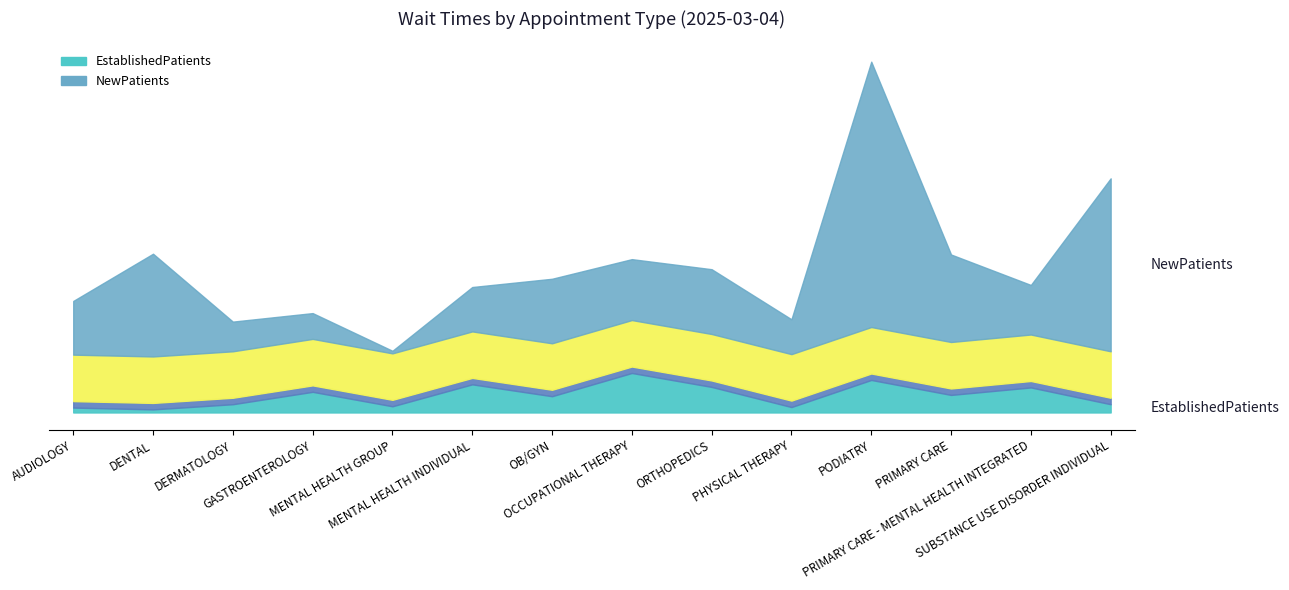

How many intersections are there between NewPatients and EstablishedPatients?

2